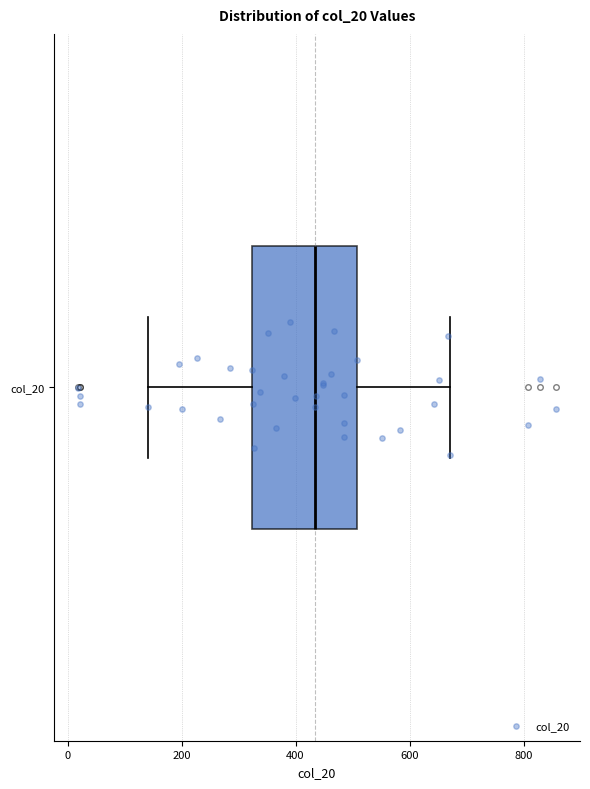

Where is the left edge of the box for col_20 on the x-axis? The values are not printed on the chart, so give them approximately, as read against the axis.

320